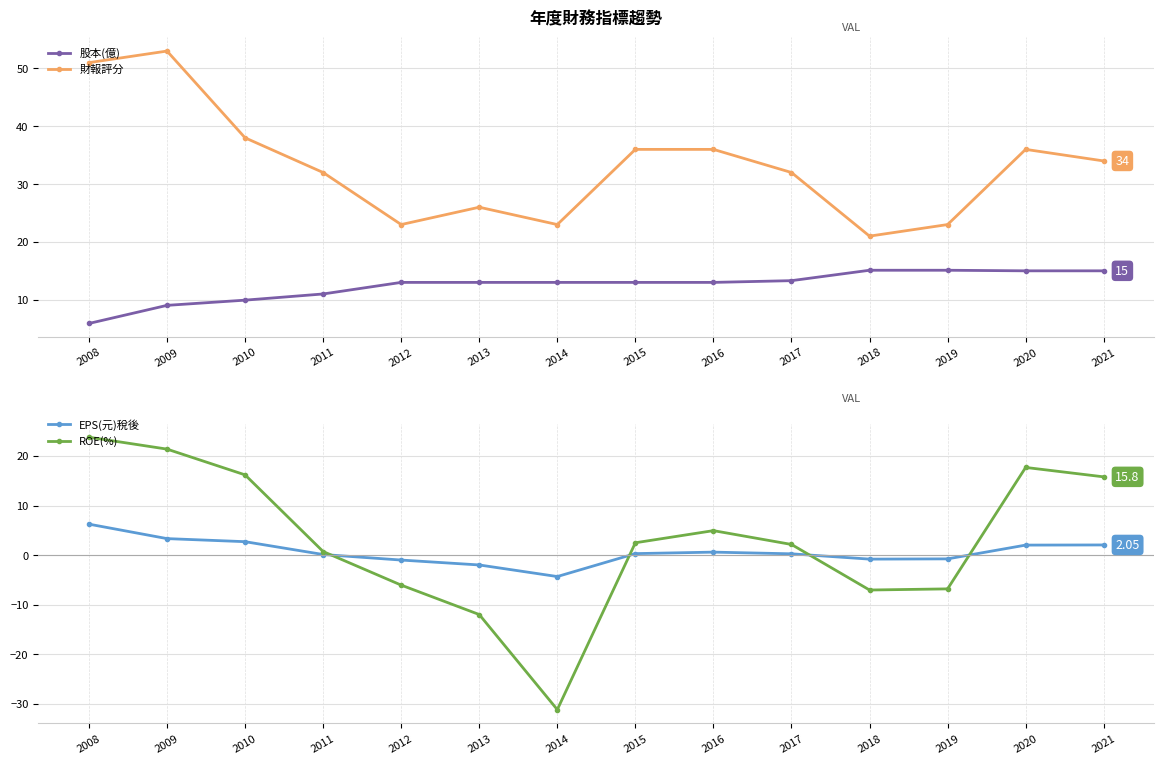

Which series has the largest total across all categories?

財報評分